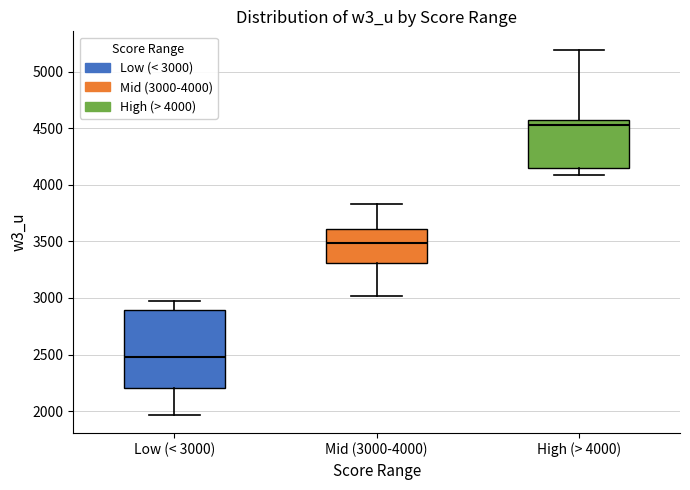

Comparing the boxes themselves (not the whiskers), which one is the tallest?

Low (< 3000)